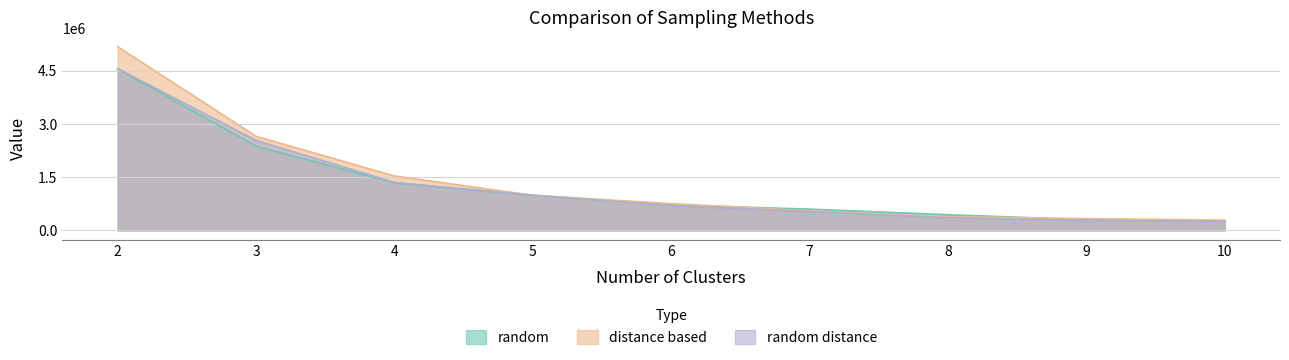

What are all the series names shown in the legend?

random, distance based, random distance